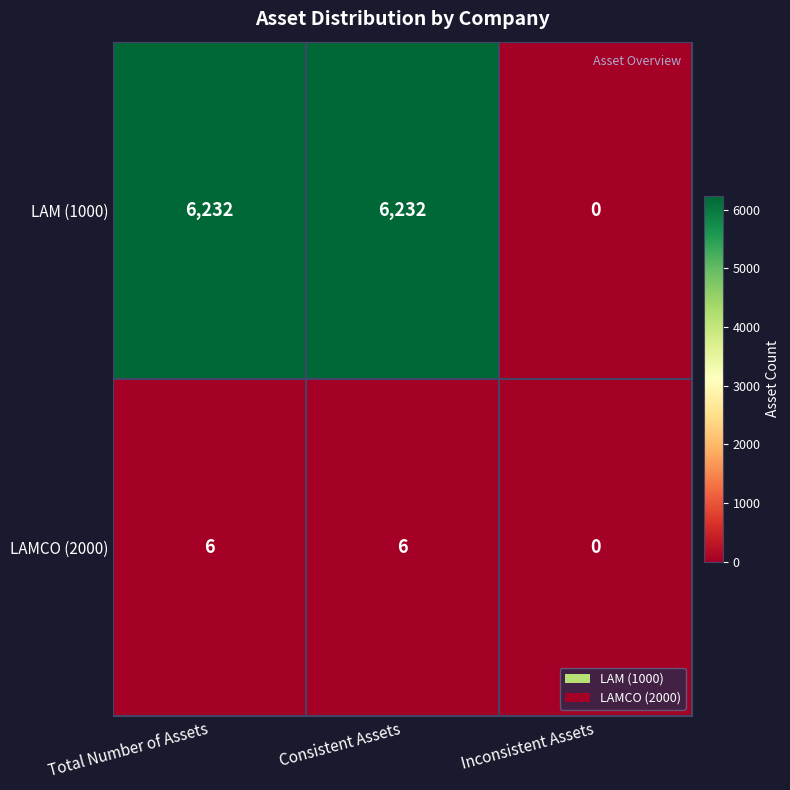

What is the total value across all series at Consistent Assets?

6238